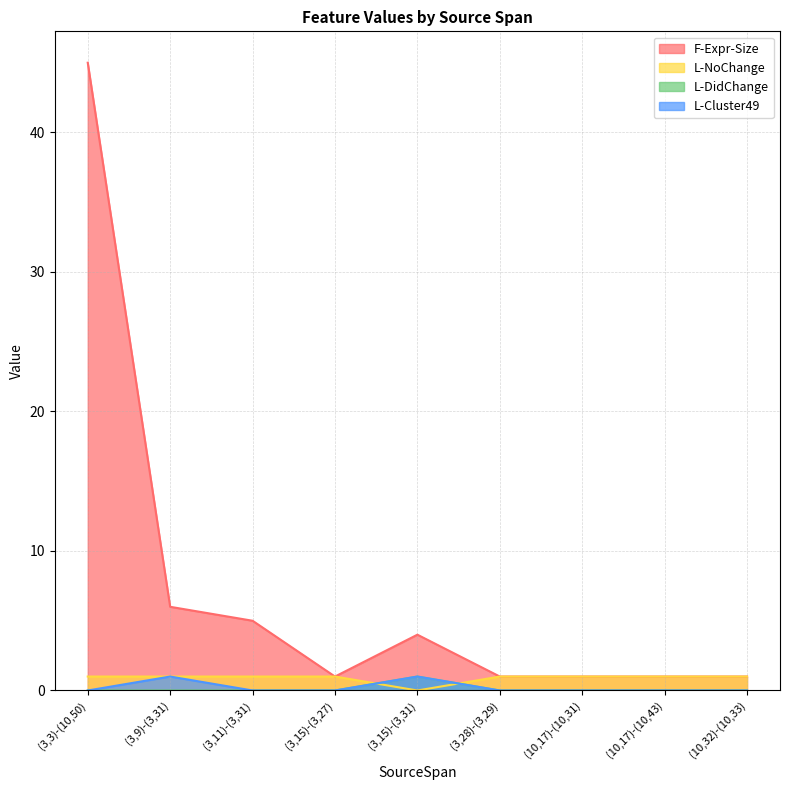

Does the chart have visible grid lines?

Yes